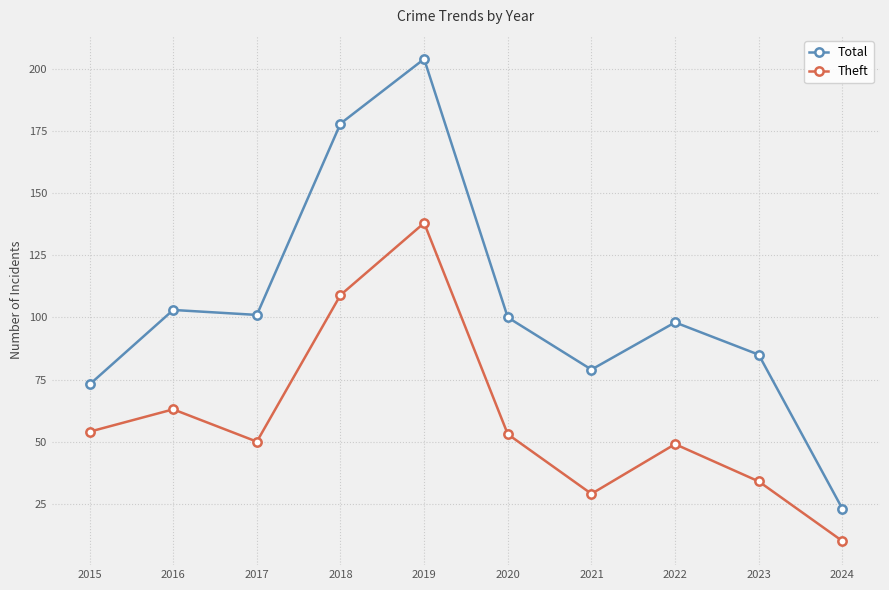

At which category does the chart reach its peak across all series?

2019